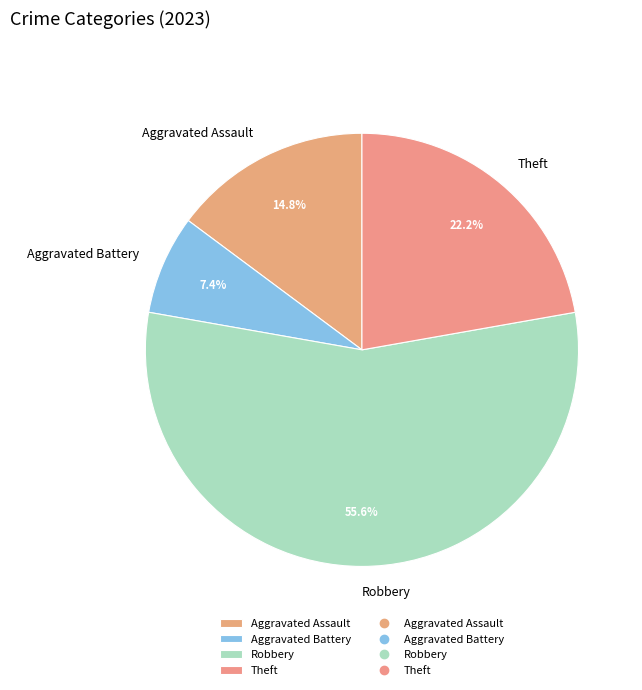

Rank the categories by value from highest to lowest.

Robbery, Theft, Aggravated Assault, Aggravated Battery